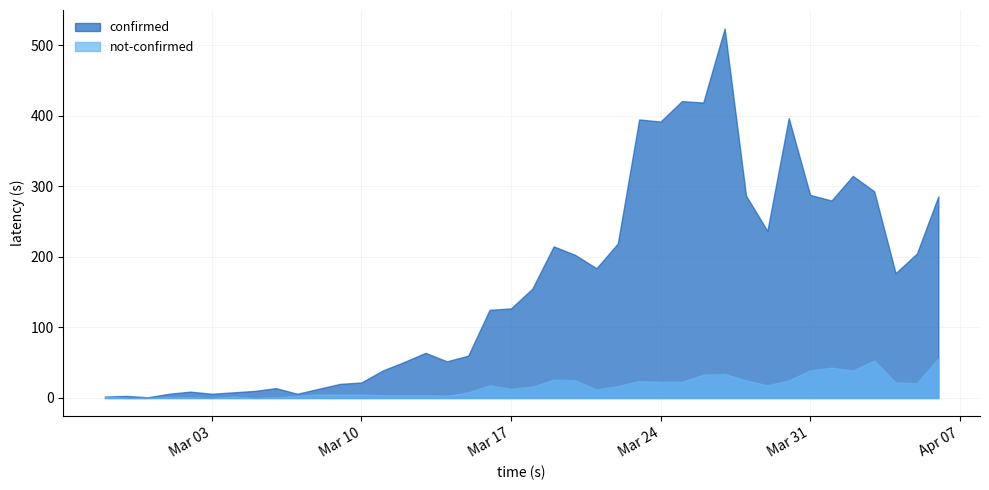

True or false: confirmed has more than 2 interior local peaks.

True